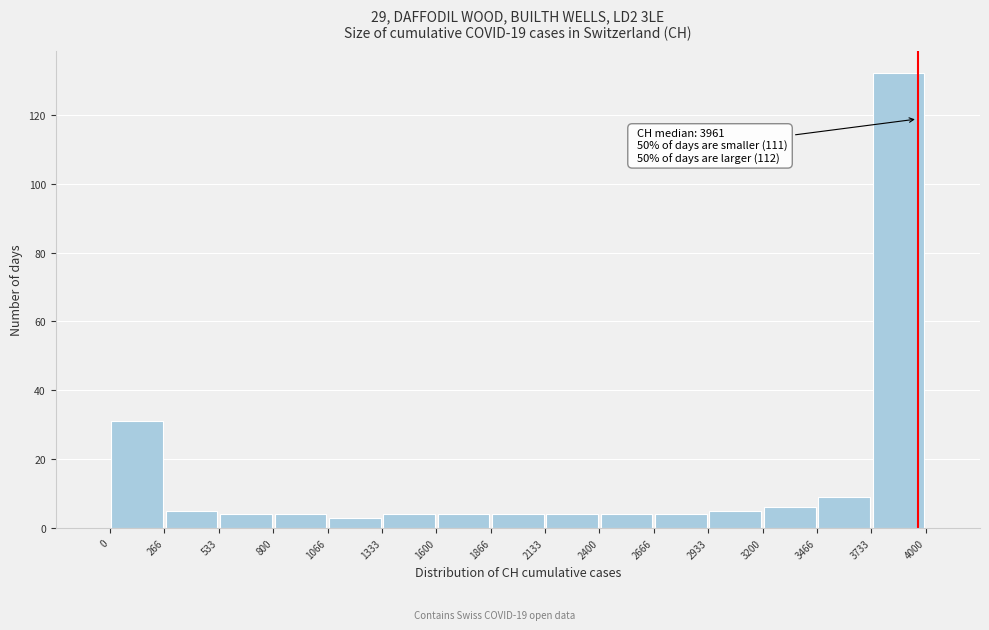

Over which range of the x-axis is the bar tallest?

3733 to 4000